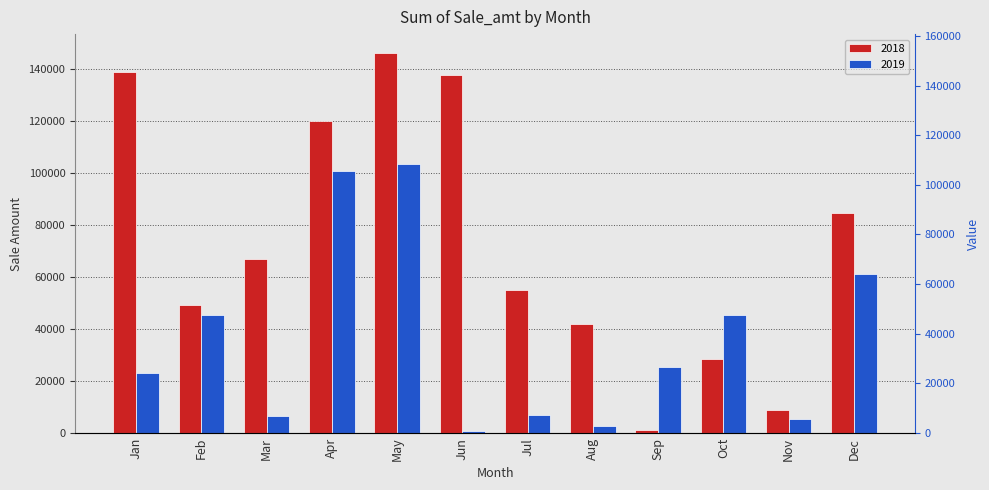

List the series in order of their overall mean, highest first.

2018, 2019